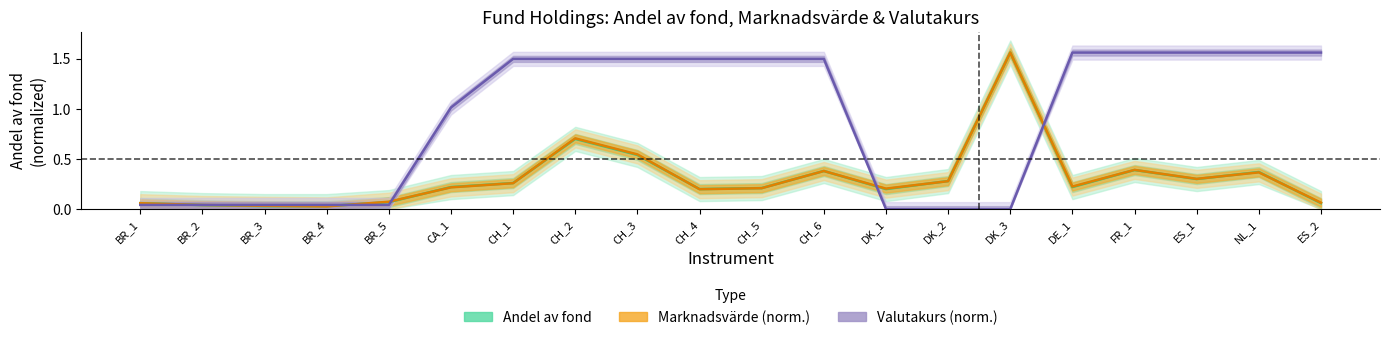

At which category is the sum across all series the highest?

DK_3